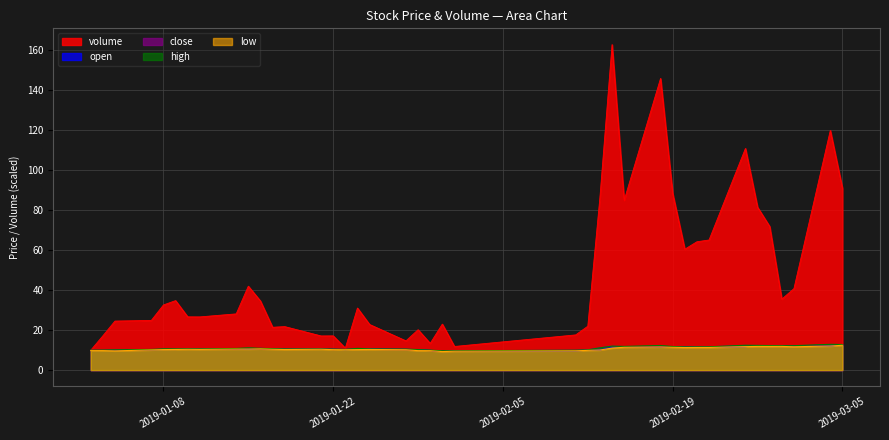

Which series has the largest total across all categories?

volume